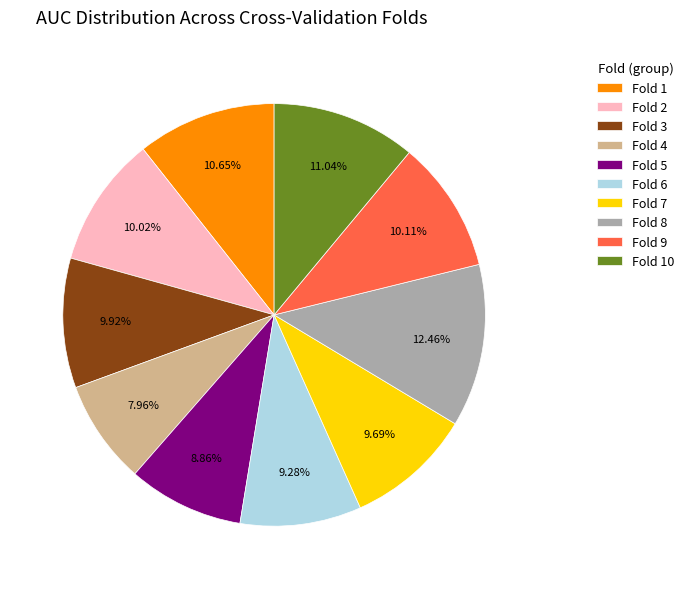

Does Fold 5 account for over 50% of the chart?

No